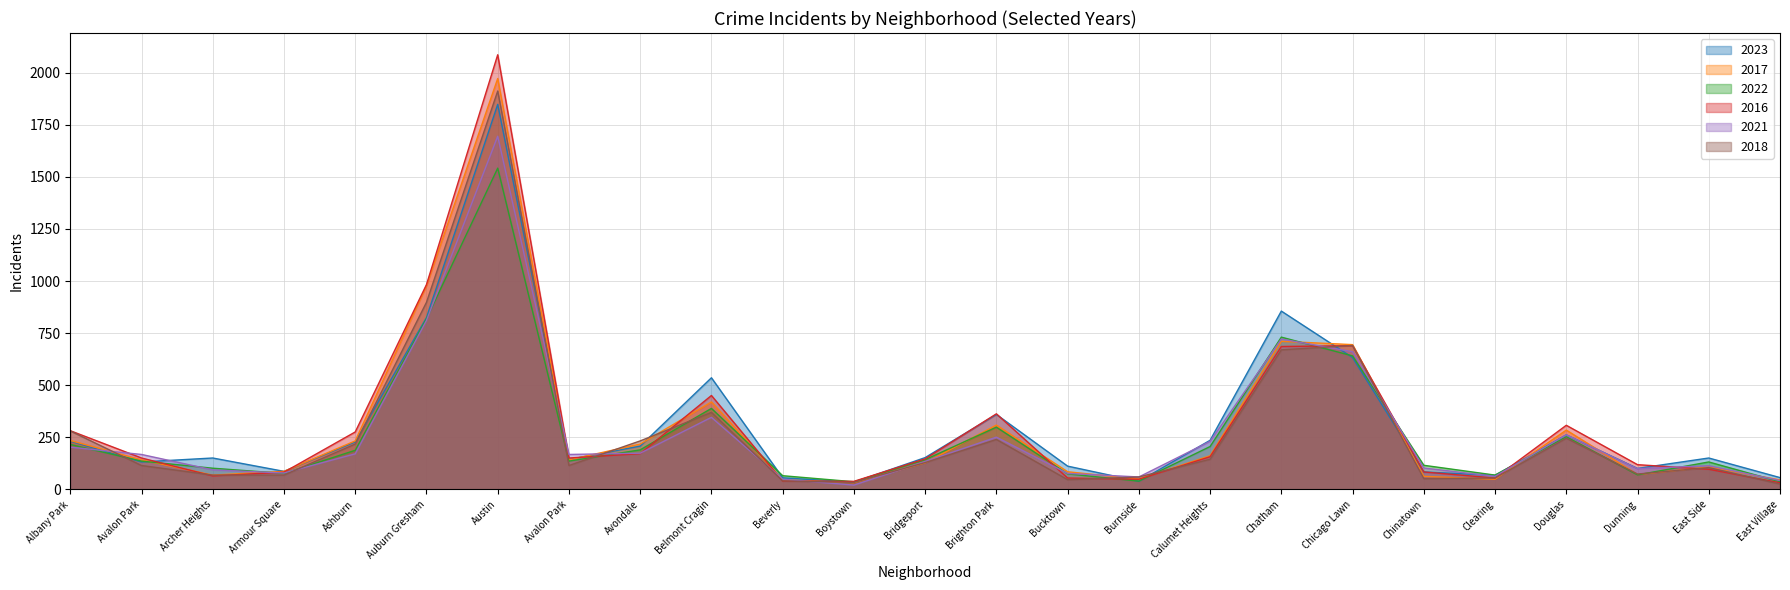

The 2018 series shows 46 at East Village. True or false?

False